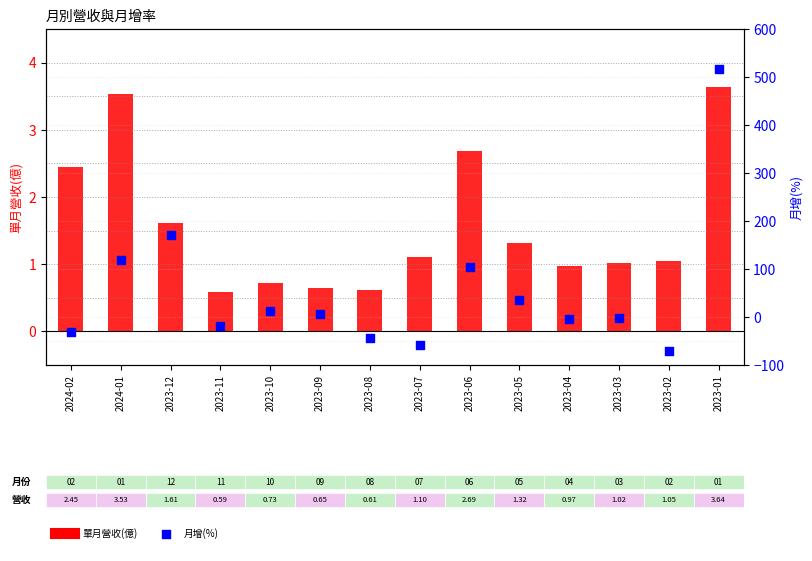

At which category is the sum across all series the highest?

2023-01